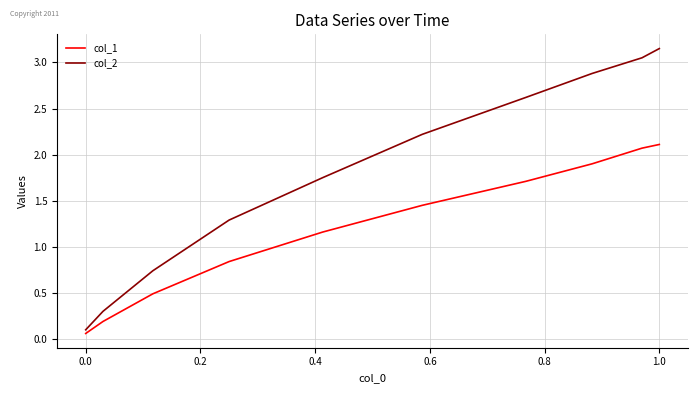

Which series has the largest range (max minus min)?

col_2